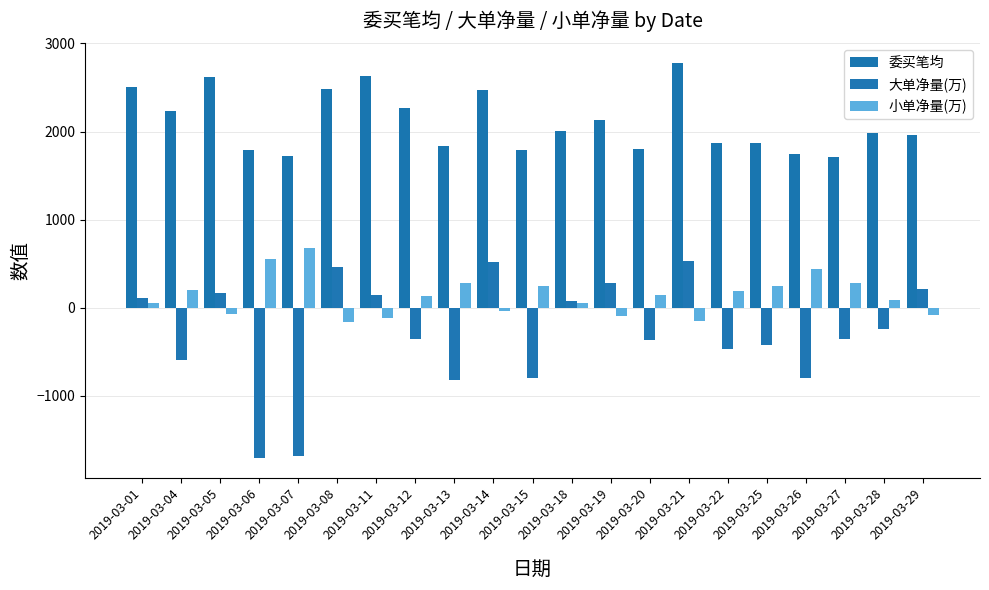

Does the chart contain stacked bars?

No